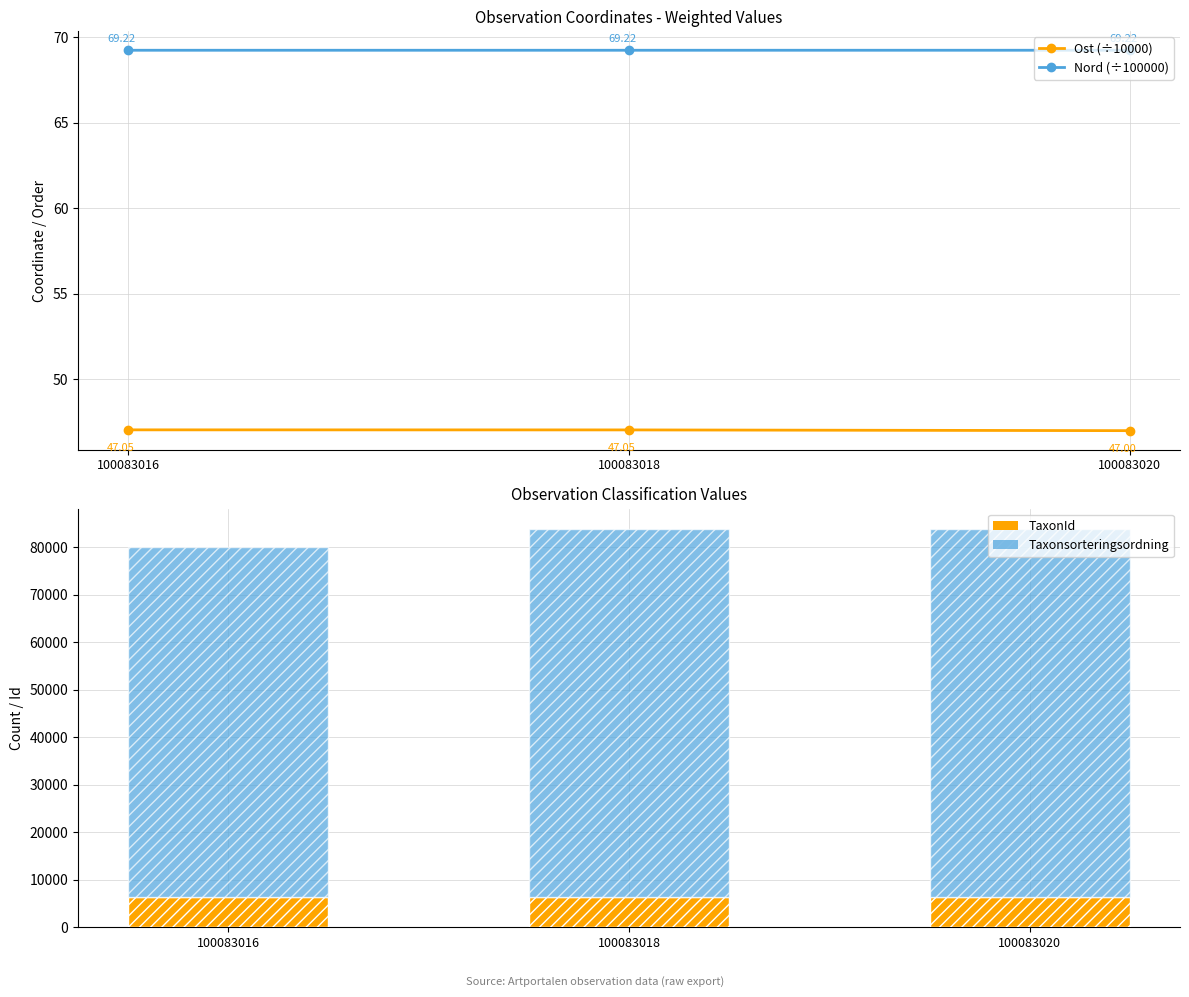

At how many categories does at least one series exceed 32368?

3